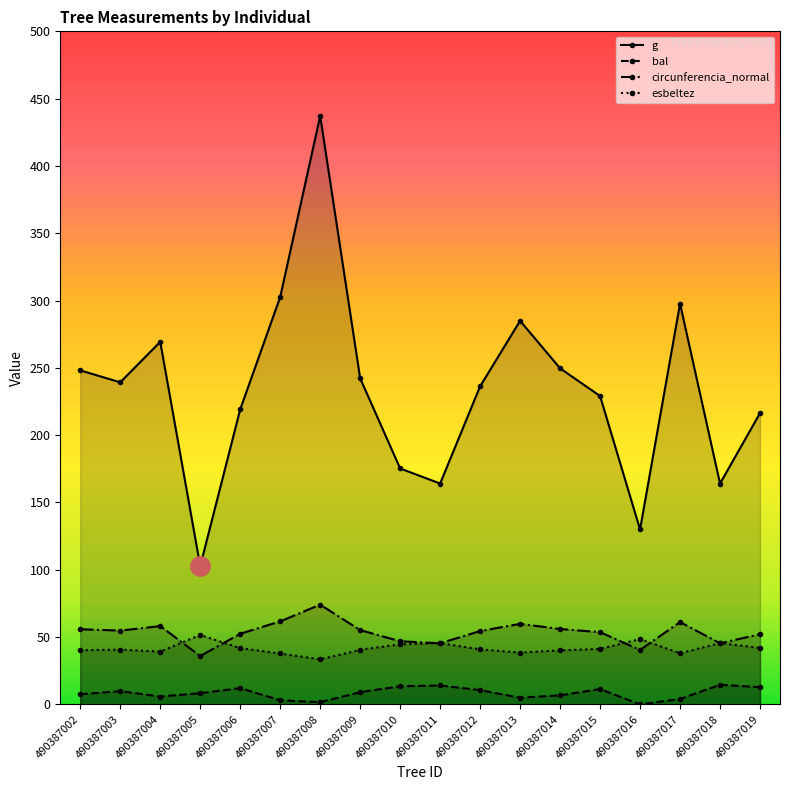

What is the greatest value displayed?

437.1